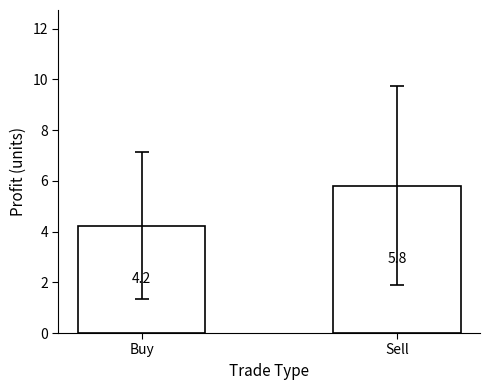

At which label does the data first exceed 5?

Sell